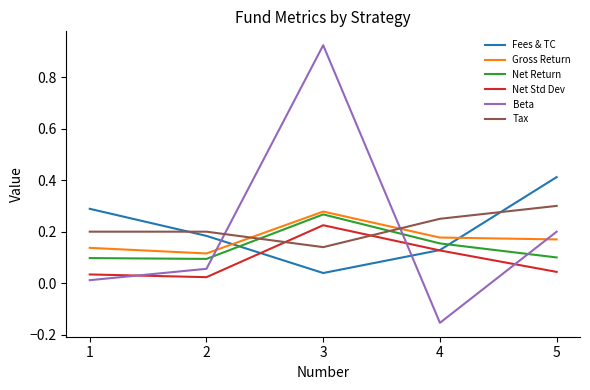

Between which two adjacent categories do Net Std Dev and Tax first intersect?

2 and 3